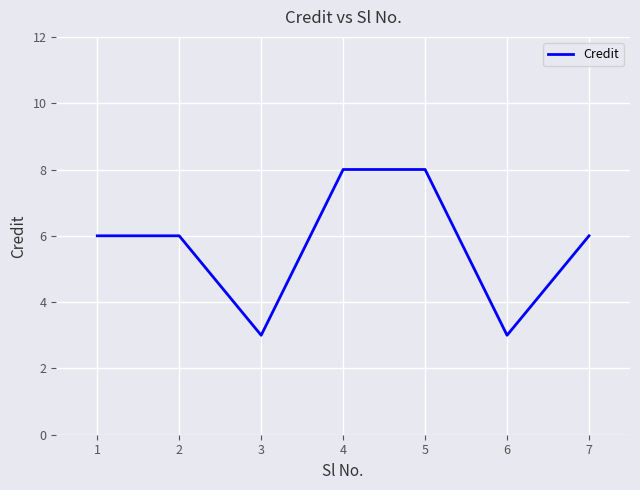

Where is the first local minimum?

3